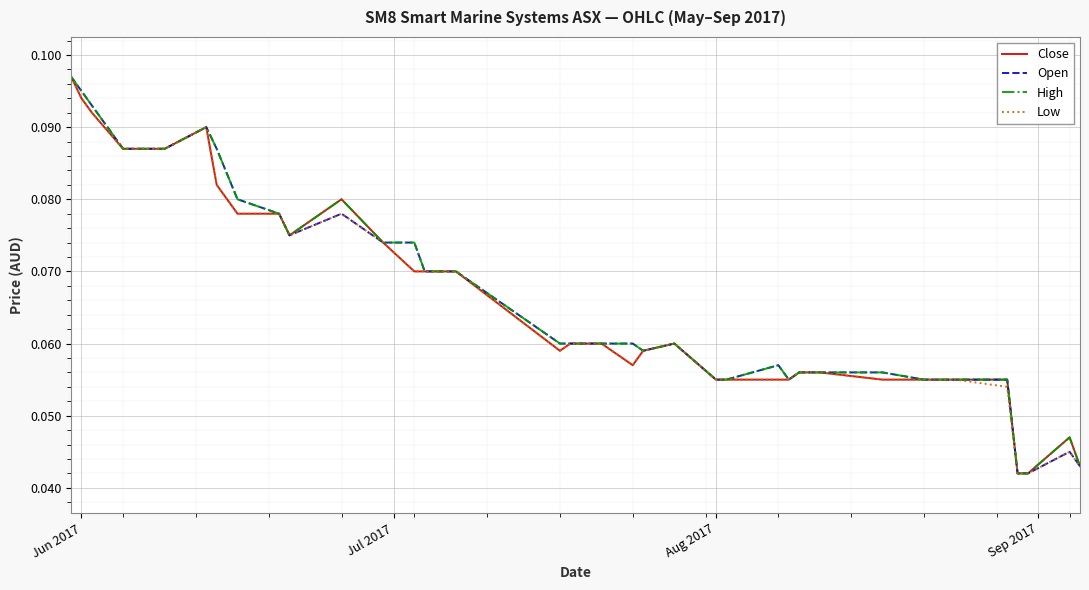

What are all the series names shown in the legend?

Close, Open, High, Low